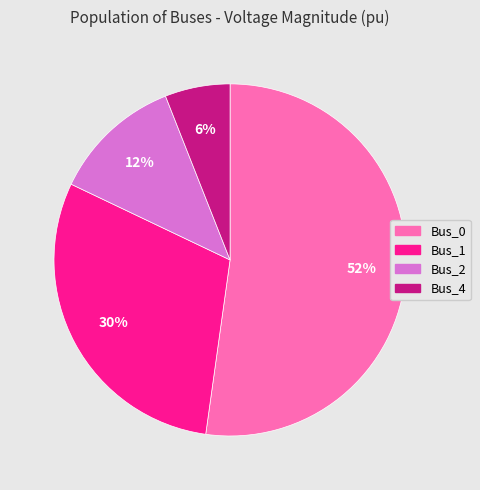

What is the largest slice in the pie chart?

Bus_0